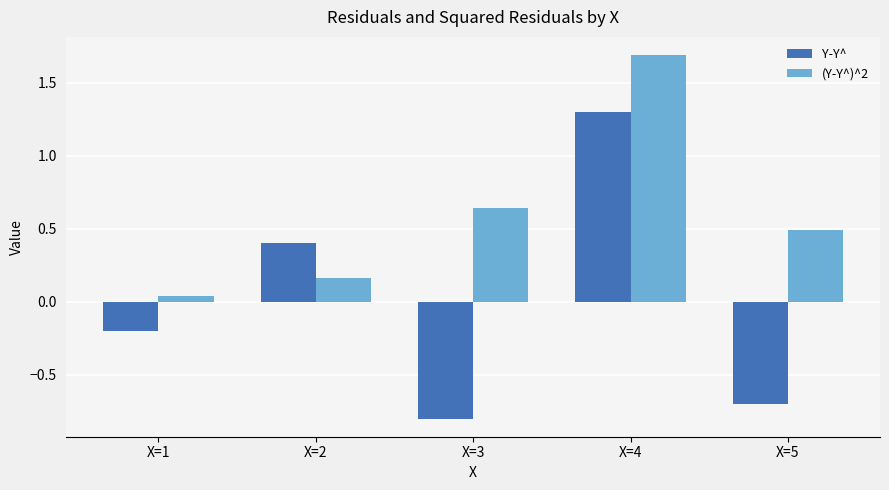

At which label does (Y-Y^)^2 reach its peak?

X=4